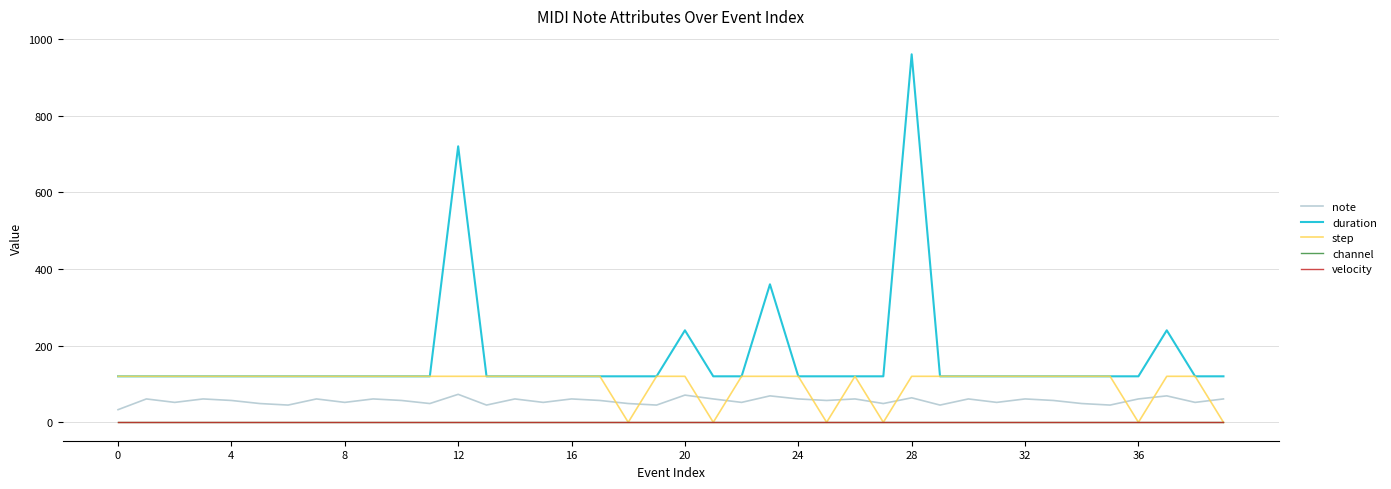

Is this an area chart (filled region under the line)?

No